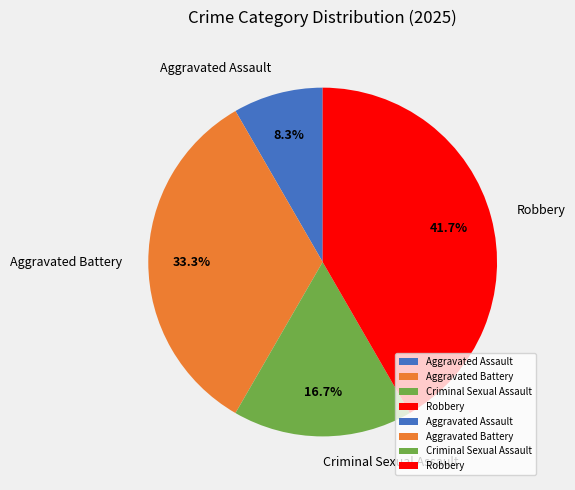

Is the sum of Aggravated Assault and Criminal Sexual Assault greater than half?

No